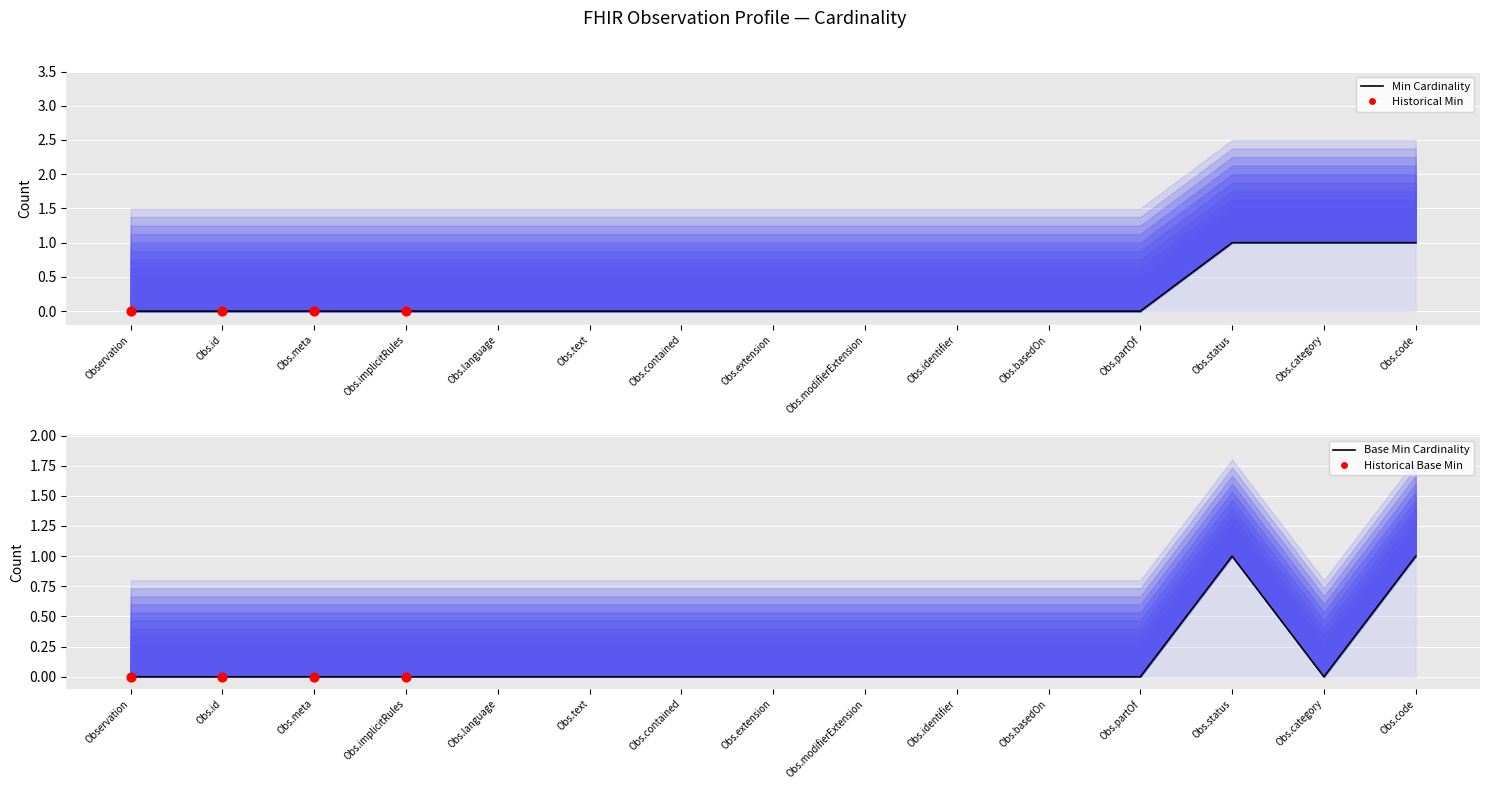

Is the value of Min at Obs.modifierExtension greater than the value of Base Min at Obs.status?

No